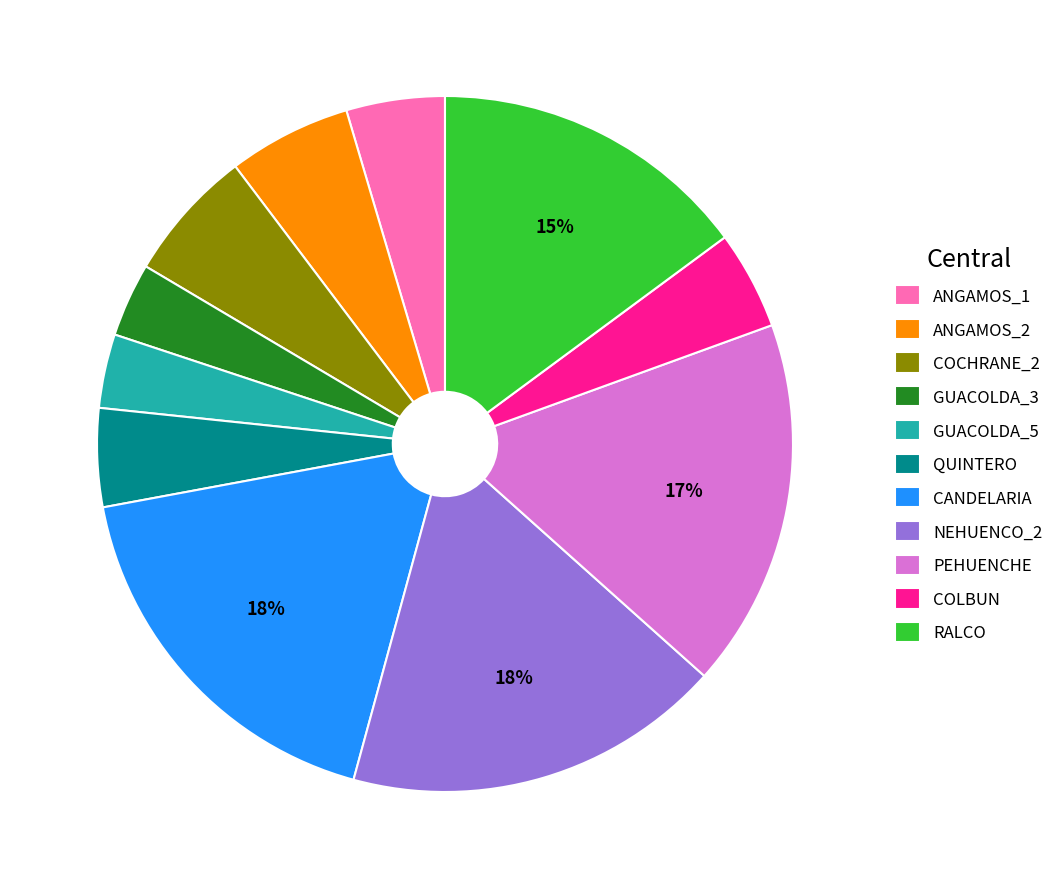

Do ANGAMOS_1 and RALCO together represent more than half of the pie?

No